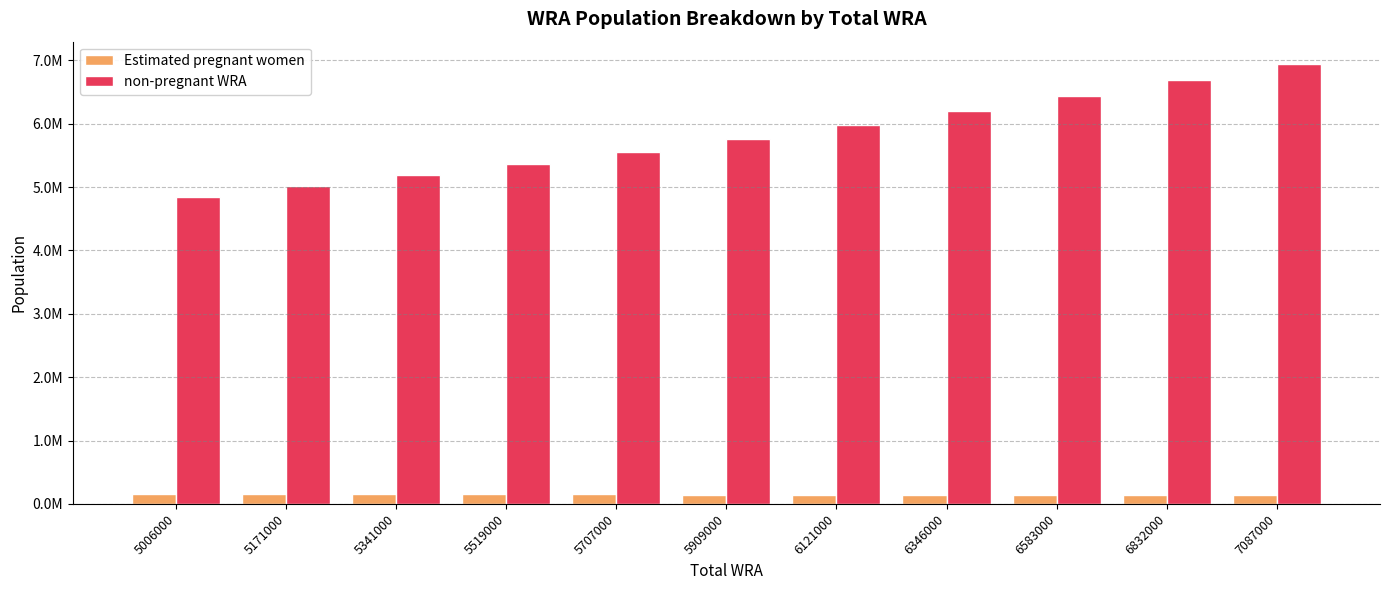

The value of Estimated pregnant women at 5341000 is 78606.1. True or false?

False